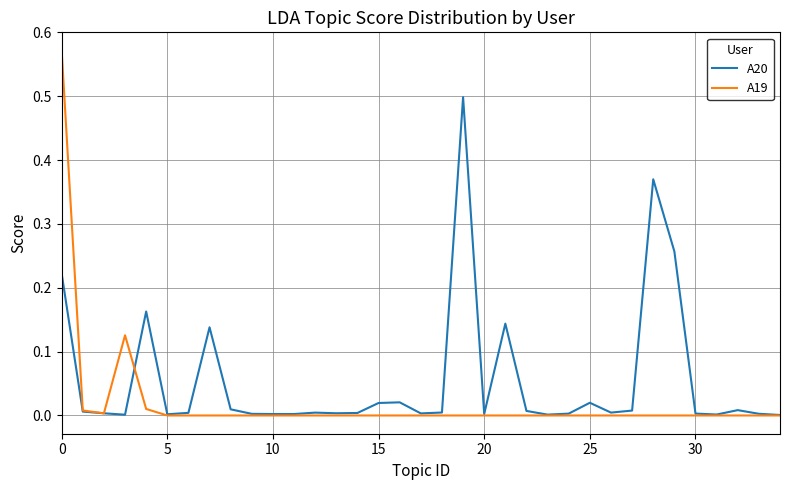

Does the chart display data point markers on the line(s)?

No